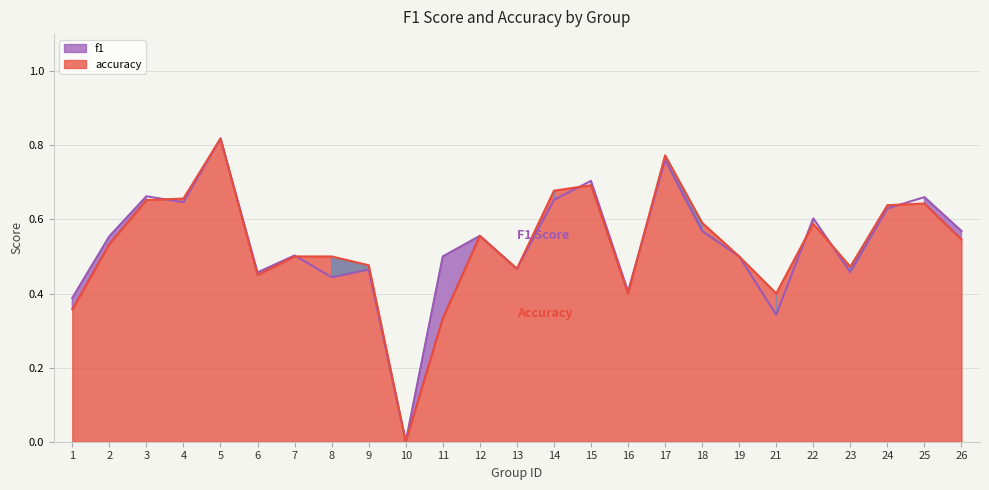

Which series changed the most between 16 and 21?

f1